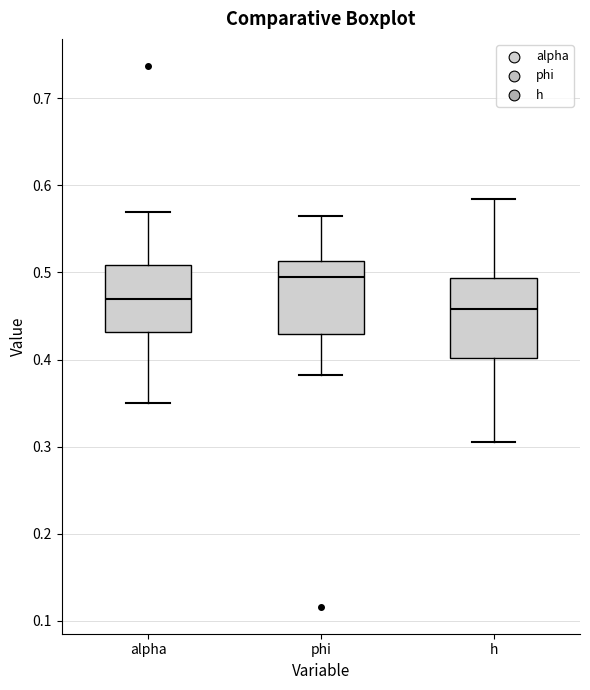

Reading left to right, read every box against the y-axis: the position of its median line, the range the box covers, and the ends of its whiskers. The values are not printed on the chart, so give them approximately, as read against the axis.

alpha: median 0.47, box 0.43 to 0.51, whiskers 0.35 to 0.57
phi: median 0.50, box 0.43 to 0.51, whiskers 0.38 to 0.57
h: median 0.46, box 0.40 to 0.49, whiskers 0.31 to 0.58